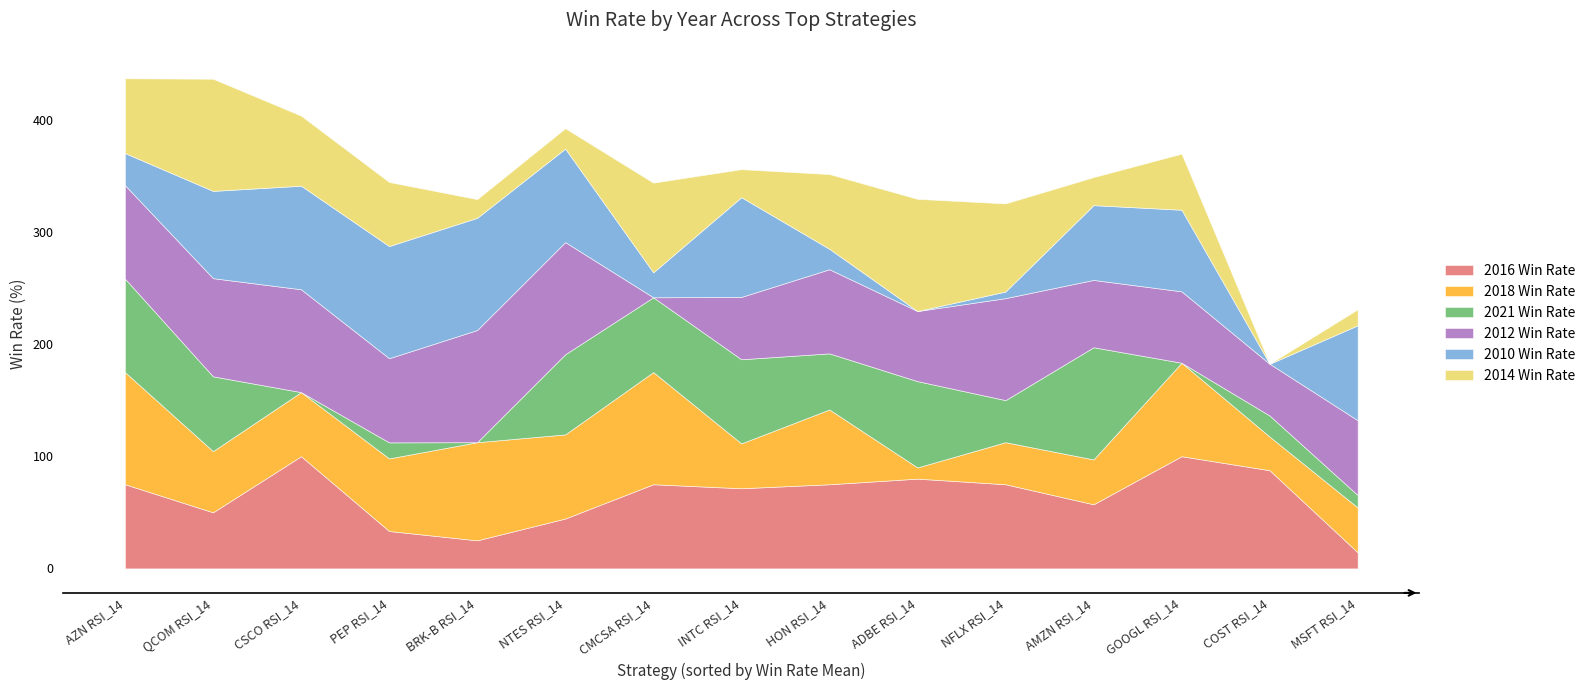

What is the label of the 1st point from the left?

AZN RSI_14